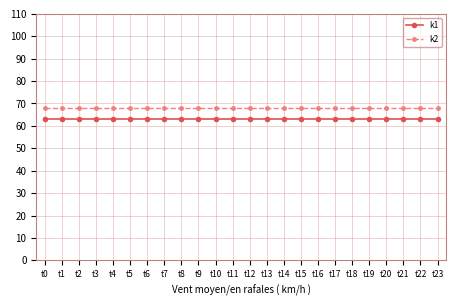

How many series are shown in this chart?

2